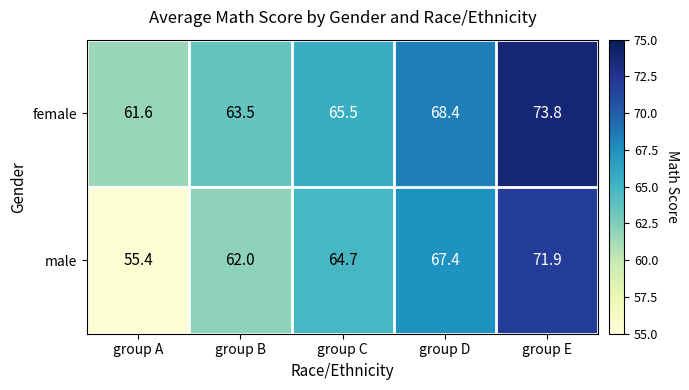

How many data points in female are less than 65?

2